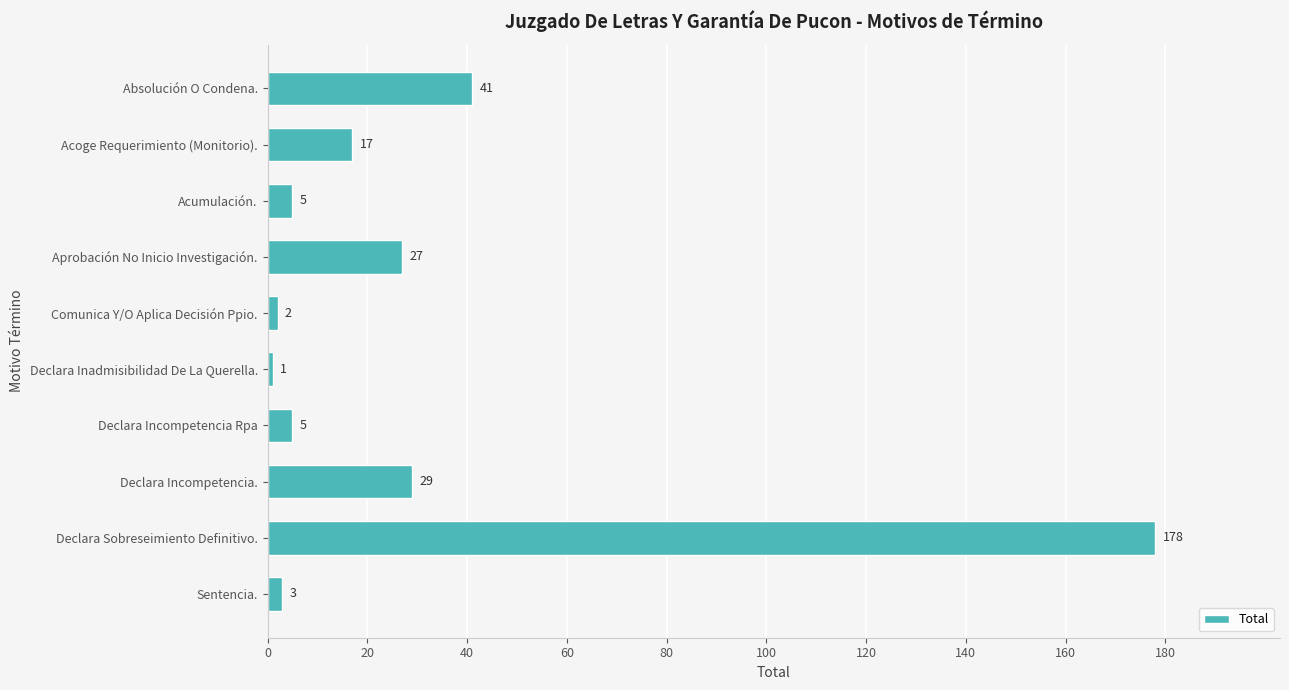

How many distinct data groups are displayed?

1